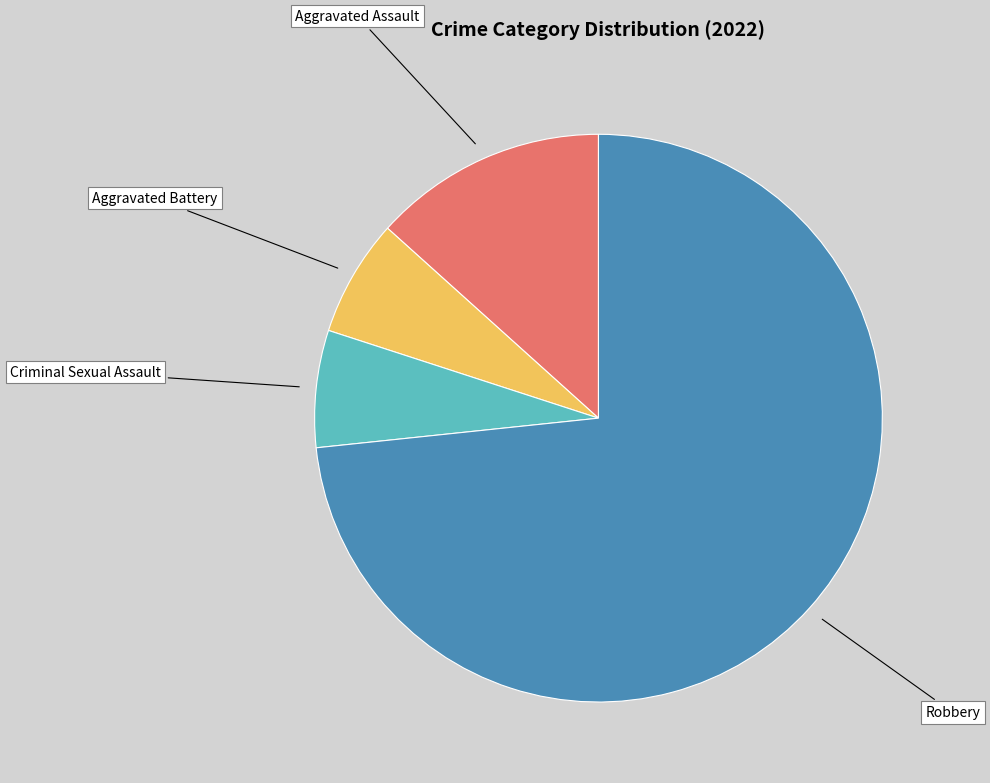

Is the sum of Aggravated Assault and Aggravated Battery greater than half?

No